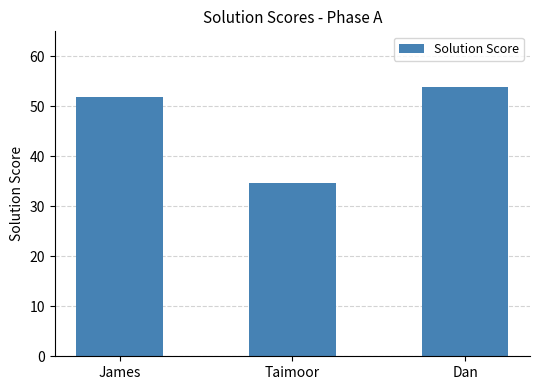

Which has a higher value, Taimoor or James?

James